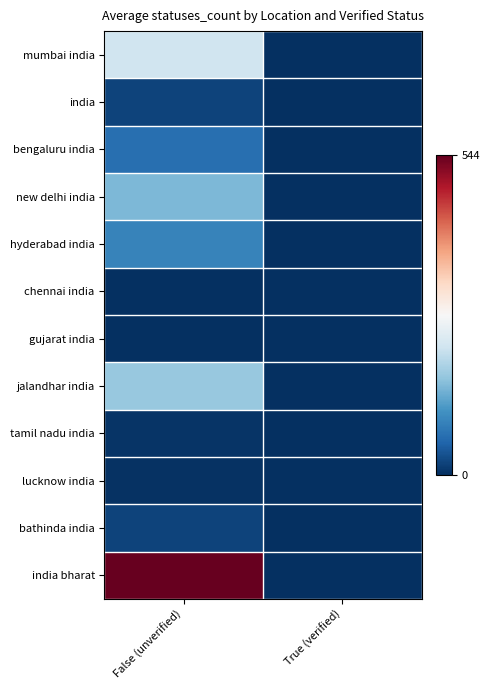

Reading left to right, transcribe all the data shown in this chart.

mumbai india: False (unverified)=218.8	True (verified)=0.0
india: False (unverified)=19.3	True (verified)=0.0
bengaluru india: False (unverified)=66.8	True (verified)=0.0
new delhi india: False (unverified)=149.6	True (verified)=0.0
hyderabad india: False (unverified)=90.8	True (verified)=0.0
chennai india: False (unverified)=0.8	True (verified)=0.0
gujarat india: False (unverified)=1.7	True (verified)=0.0
jalandhar india: False (unverified)=169.9	True (verified)=0.0
tamil nadu india: False (unverified)=6.1	True (verified)=0.0
lucknow india: False (unverified)=2.3	True (verified)=0.0
bathinda india: False (unverified)=20.9	True (verified)=0.0
india bharat: False (unverified)=544.0	True (verified)=0.0